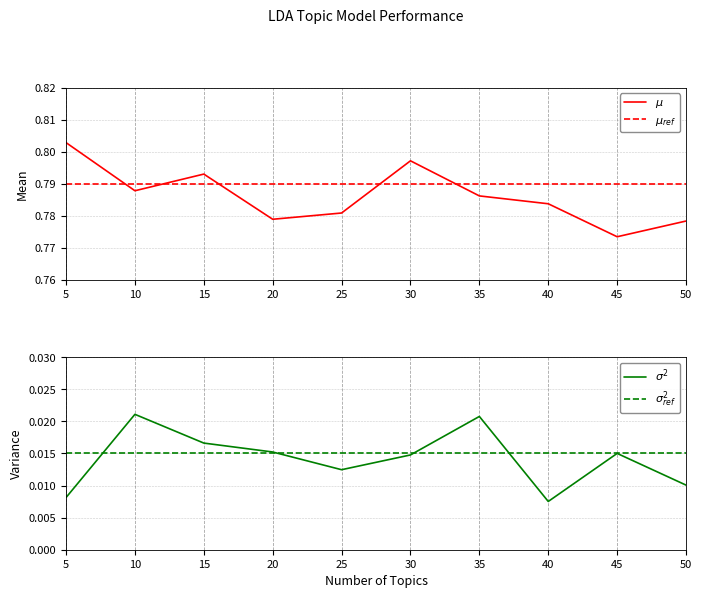

Where do $\mu_{ref}$ and $\mu$ first cross each other?

5 and 10